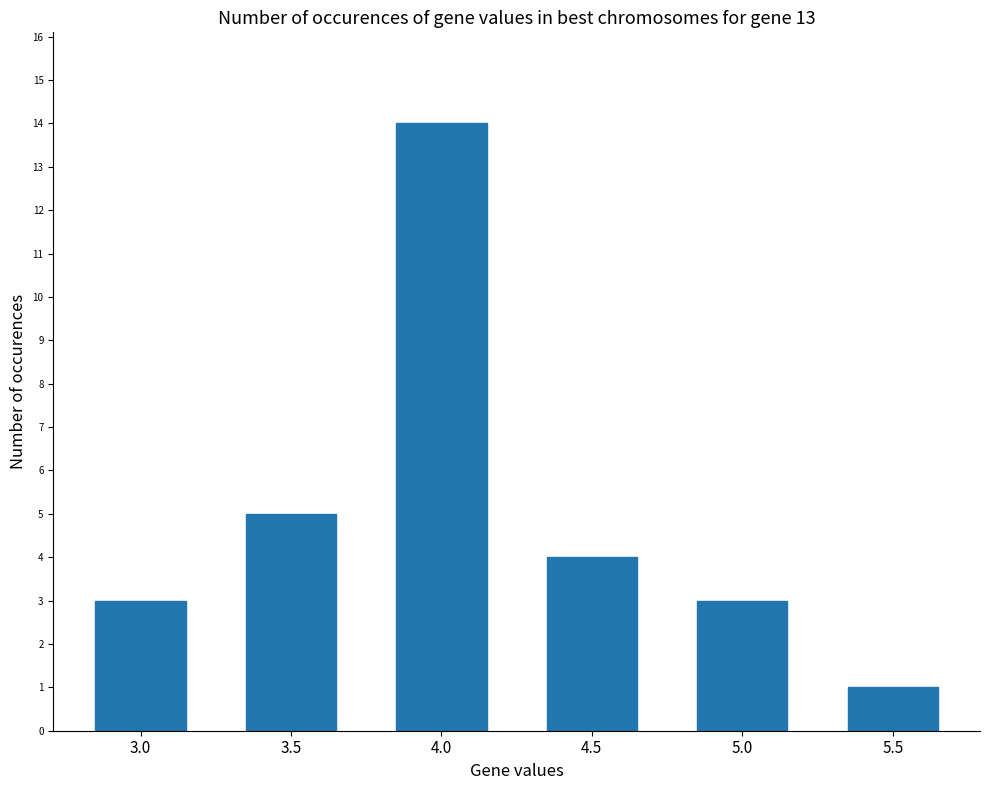

What is the approximate value at 4.0?

14